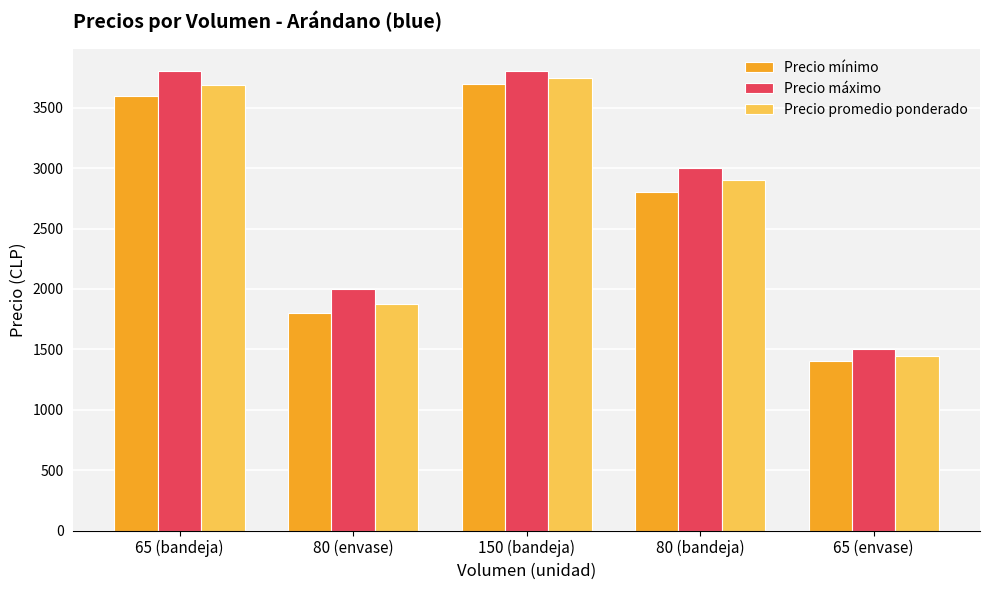

How many bars are there in each group?

3